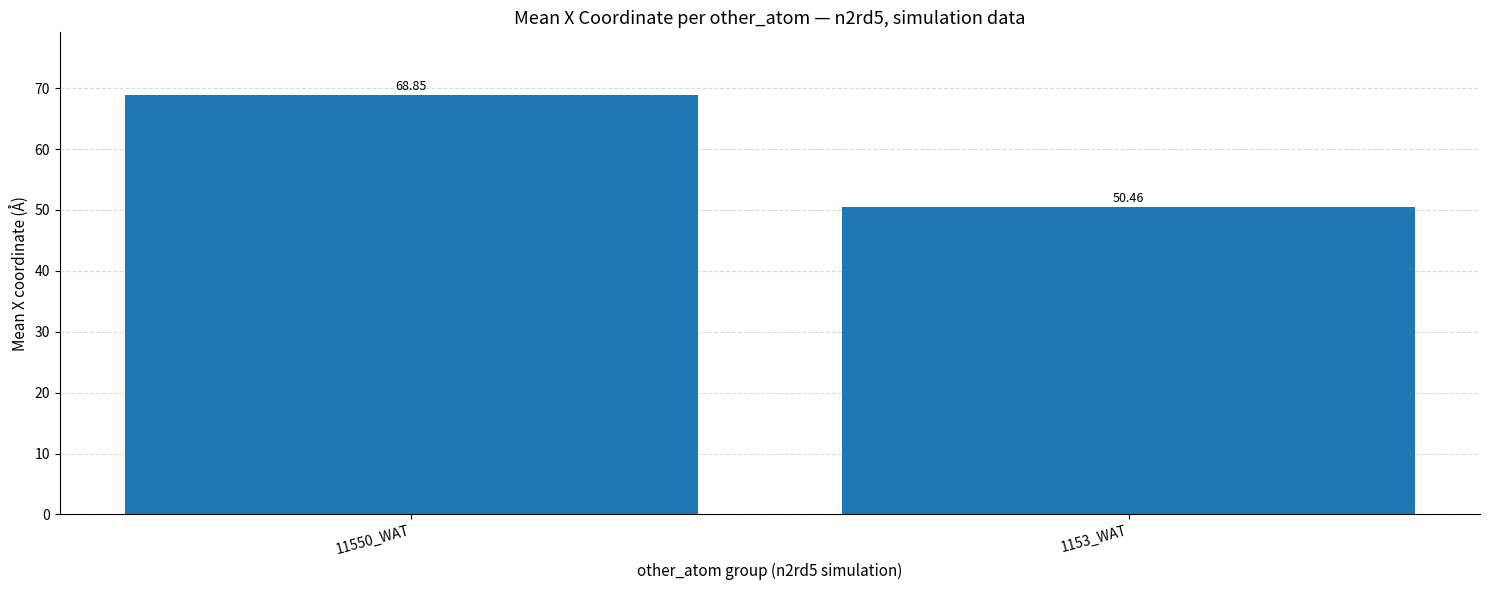

What is the smallest value displayed?

50.5